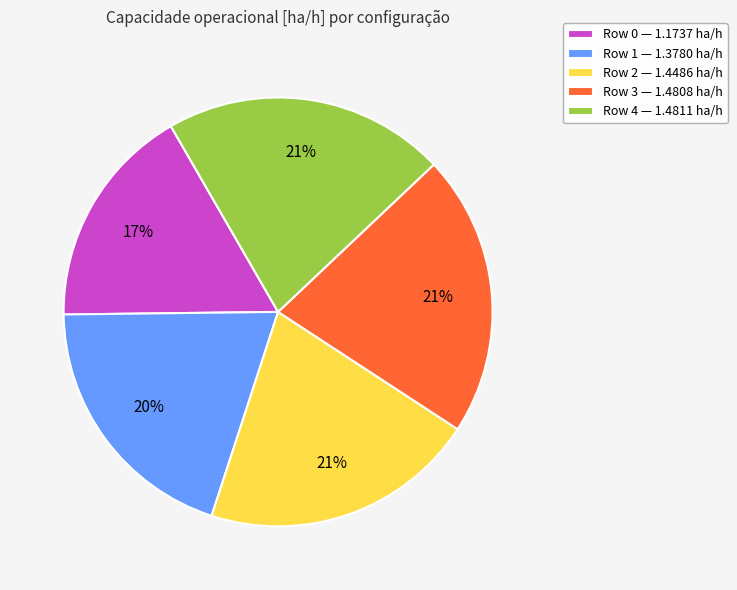

Does any single category account for the majority?

No